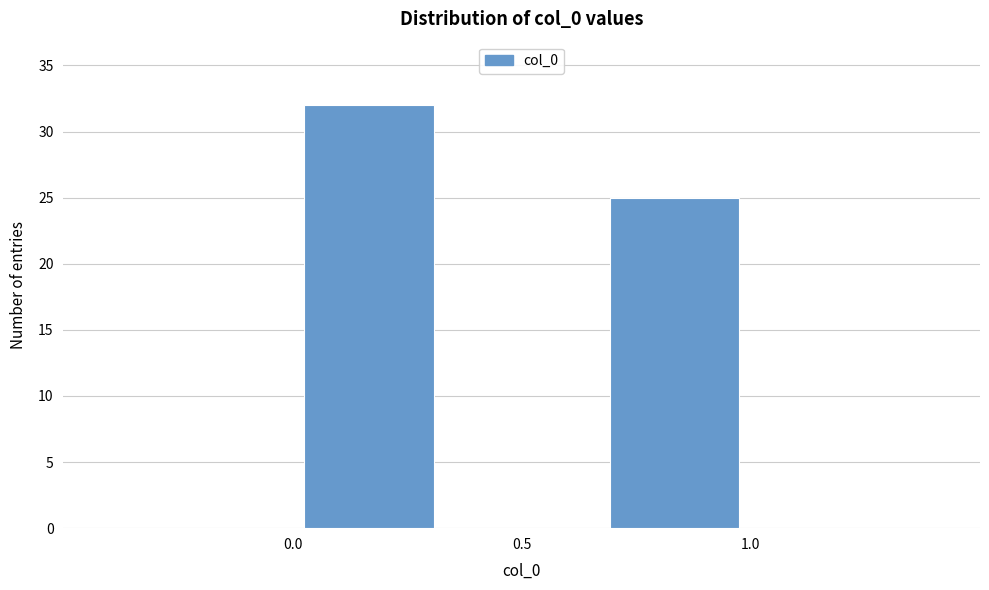

Reading left to right, list every bar in this chart as the range it spans on the x-axis followed by its height. Neither the bar edges nor the heights are printed on the chart, so give them approximately, as read against the axes.

0.00 to 0.35: 32
0.35 to 0.65: 0
0.65 to 1.00: 25